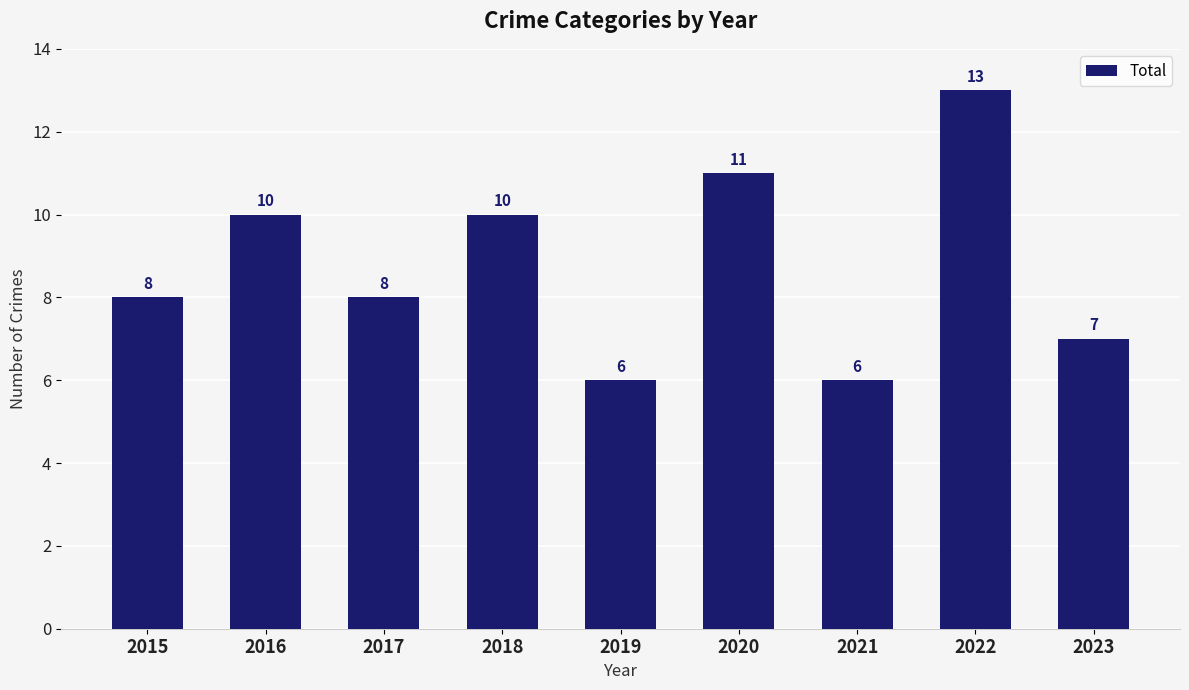

What is the smallest value displayed?

6